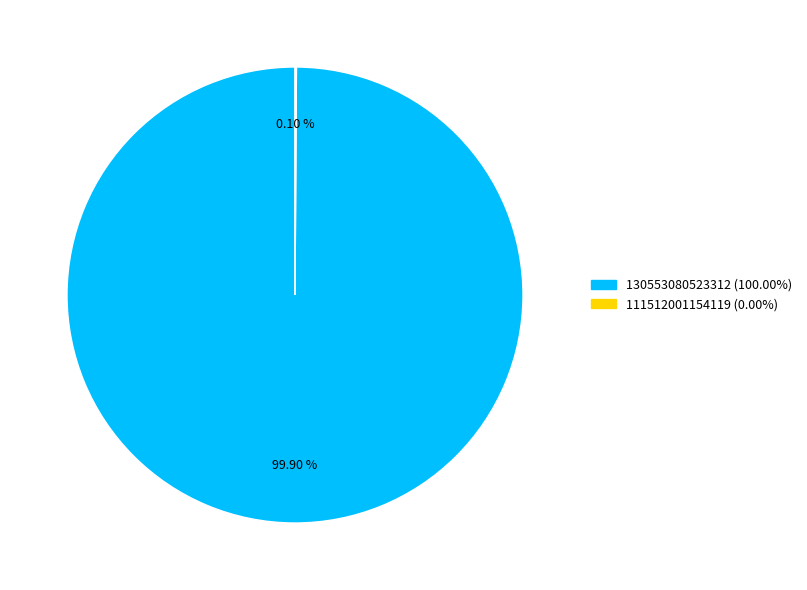

Is there any slice that represents more than half of the pie?

Yes